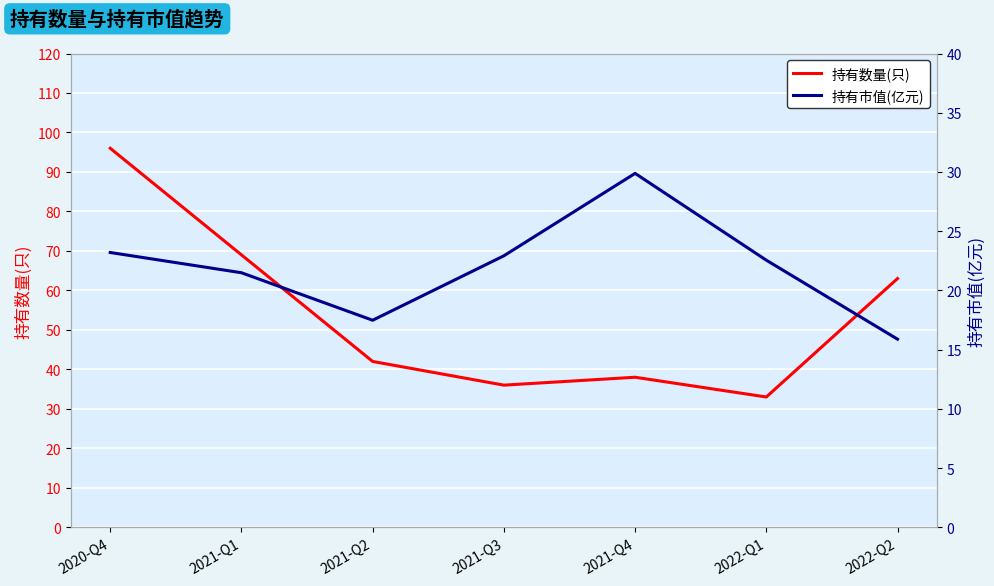

At which category does 持有数量(只) reach its first local valley?

2021-Q3